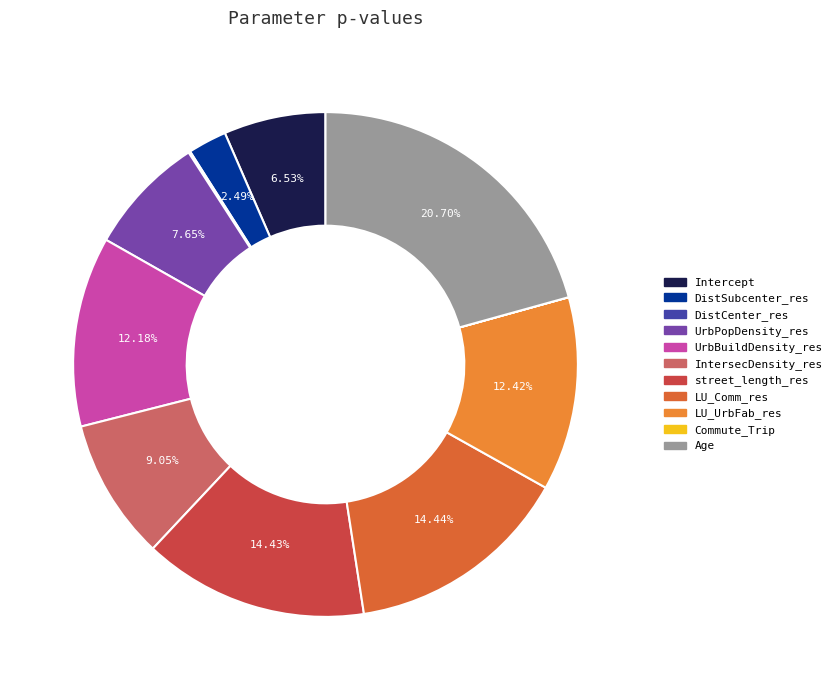

What percentage is the UrbPopDensity_res slice, to the nearest percent?

8%